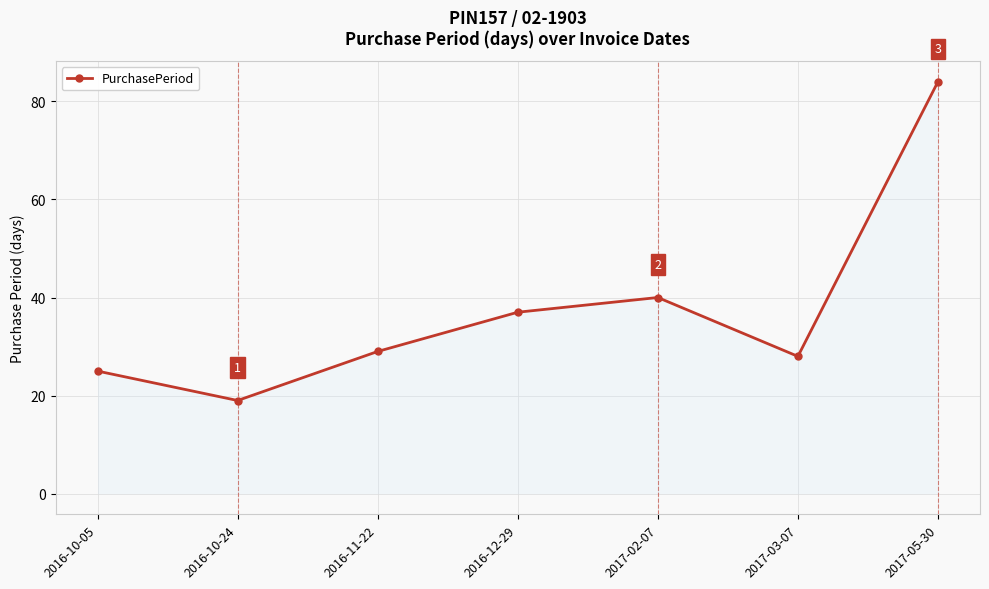

Reading left to right, transcribe all the data shown in this chart.

25	19	29	37	40	28	84